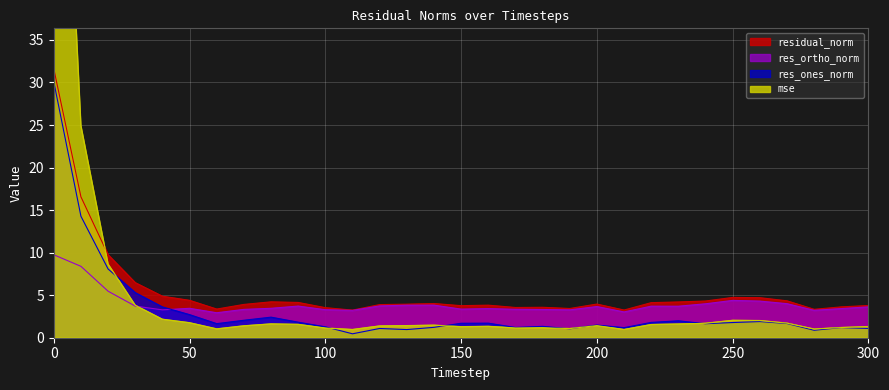

True or false: res_ones_norm has more than 2 points higher than both neighbors.

True